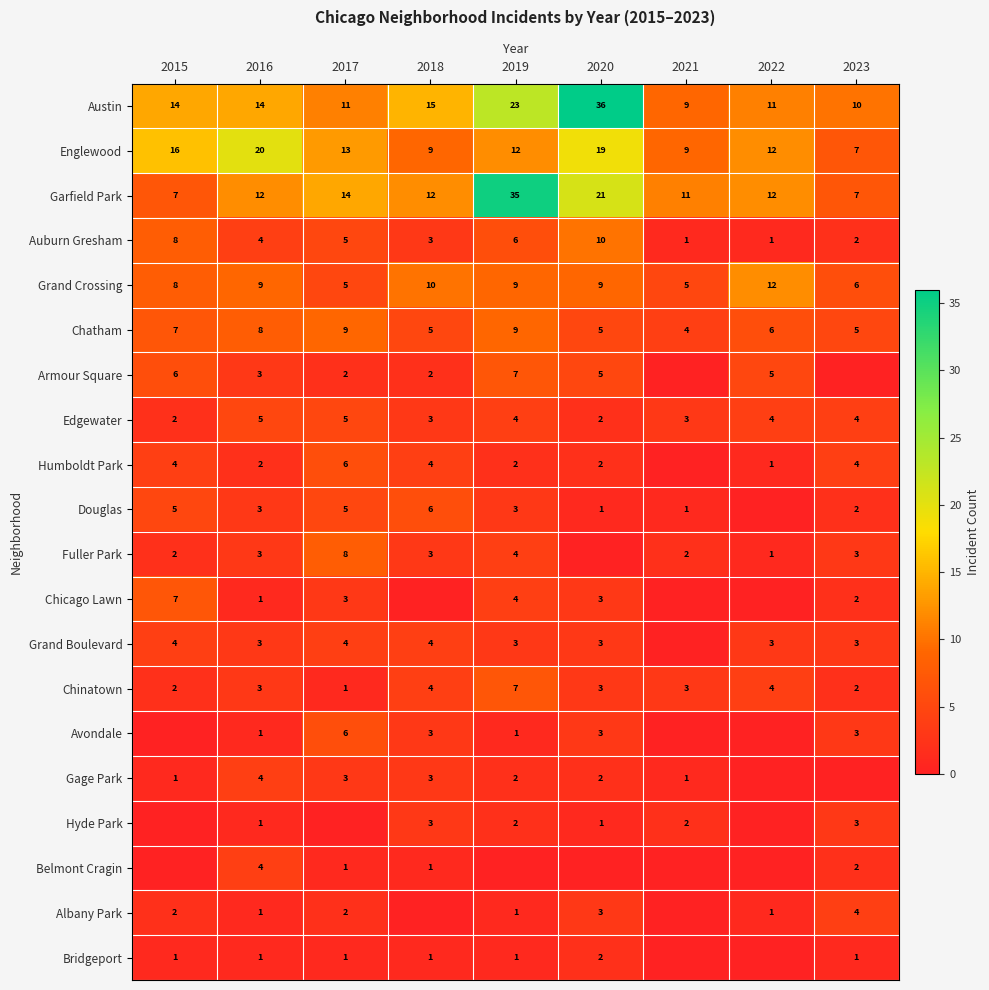

What is the difference between the highest and lowest values at 2020?

36